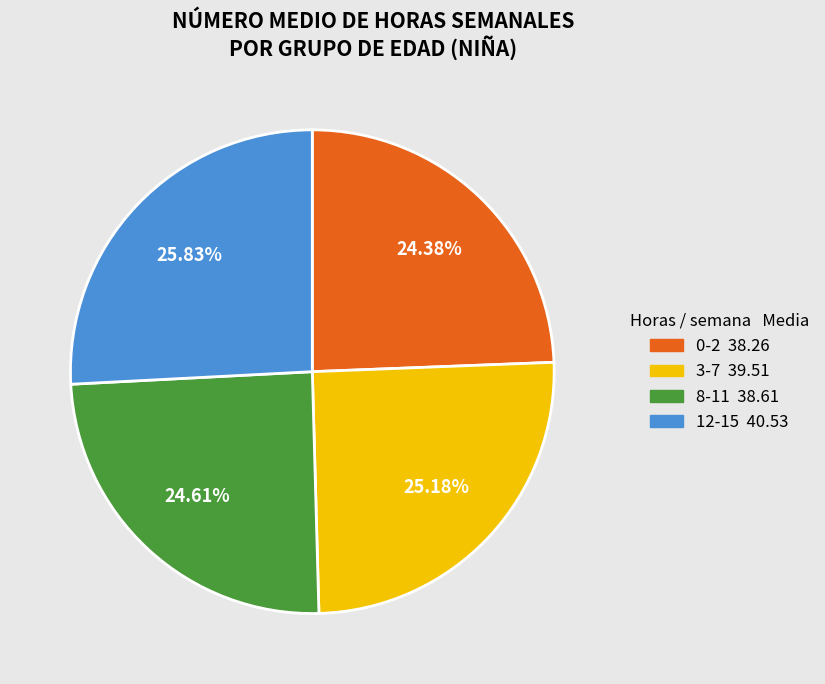

What is the largest slice in the pie chart?

12-15